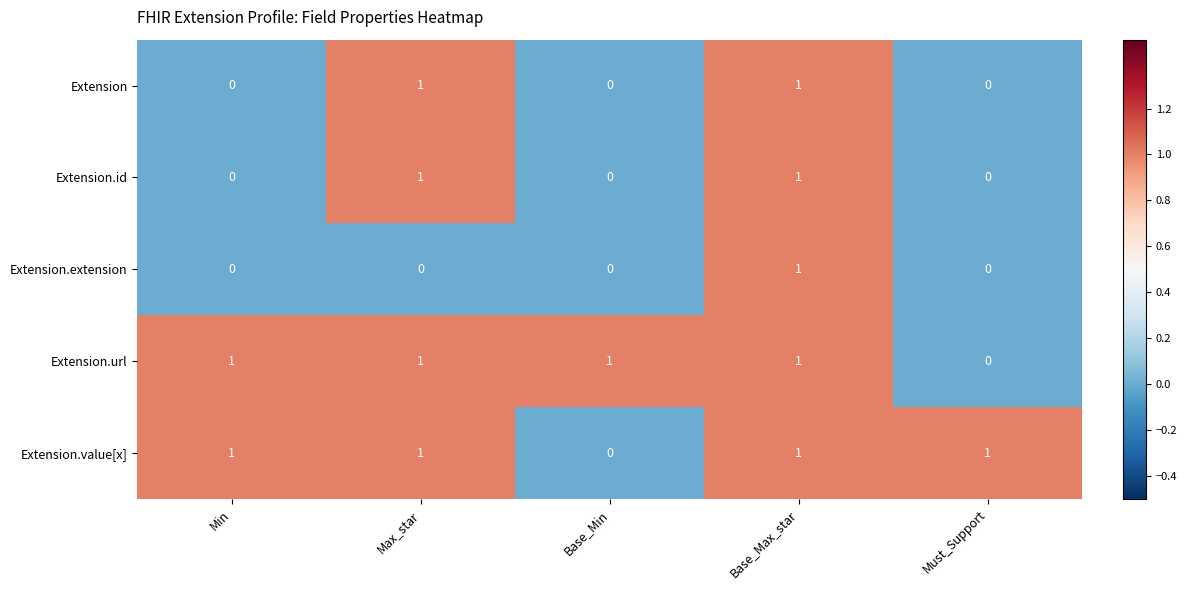

How many values in Extension are above zero?

2